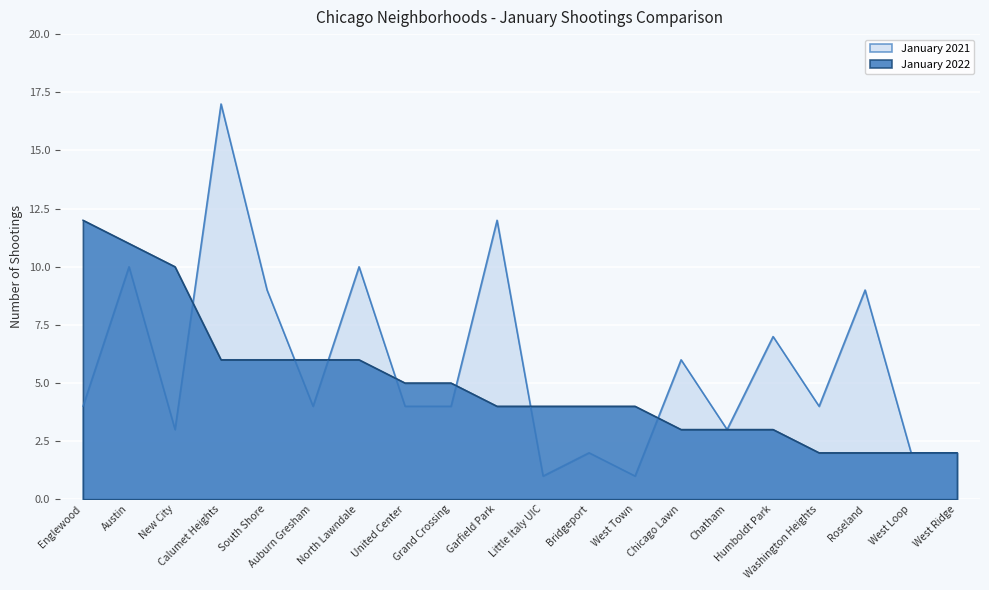

Is it true that January 2022 equals 3 at Humboldt Park?

True